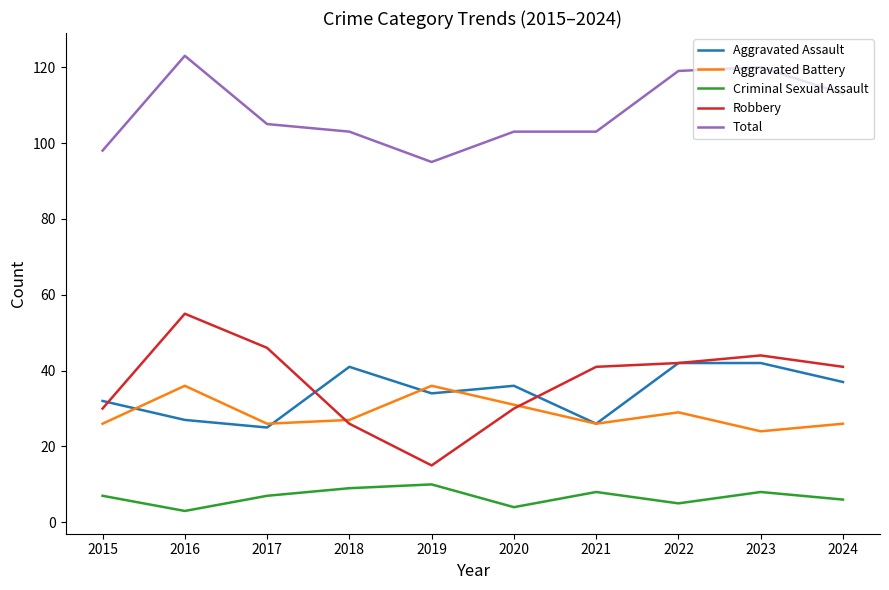

List the series in order of their peak value, highest first.

Total, Robbery, Aggravated Assault, Aggravated Battery, Criminal Sexual Assault